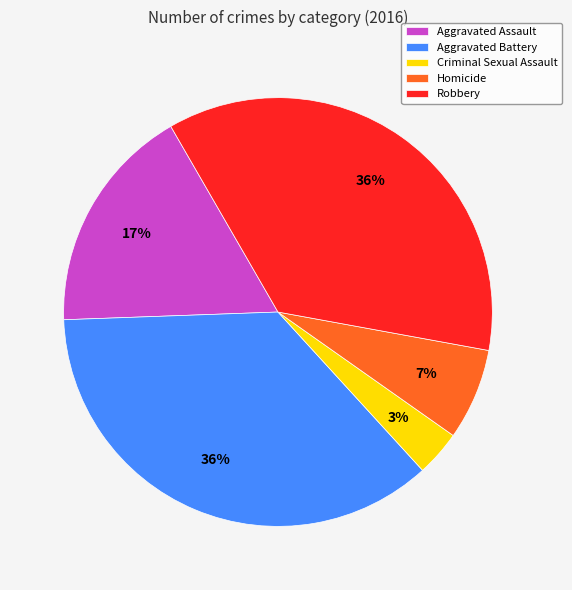

Is the sum of Criminal Sexual Assault and Aggravated Assault greater than half?

No